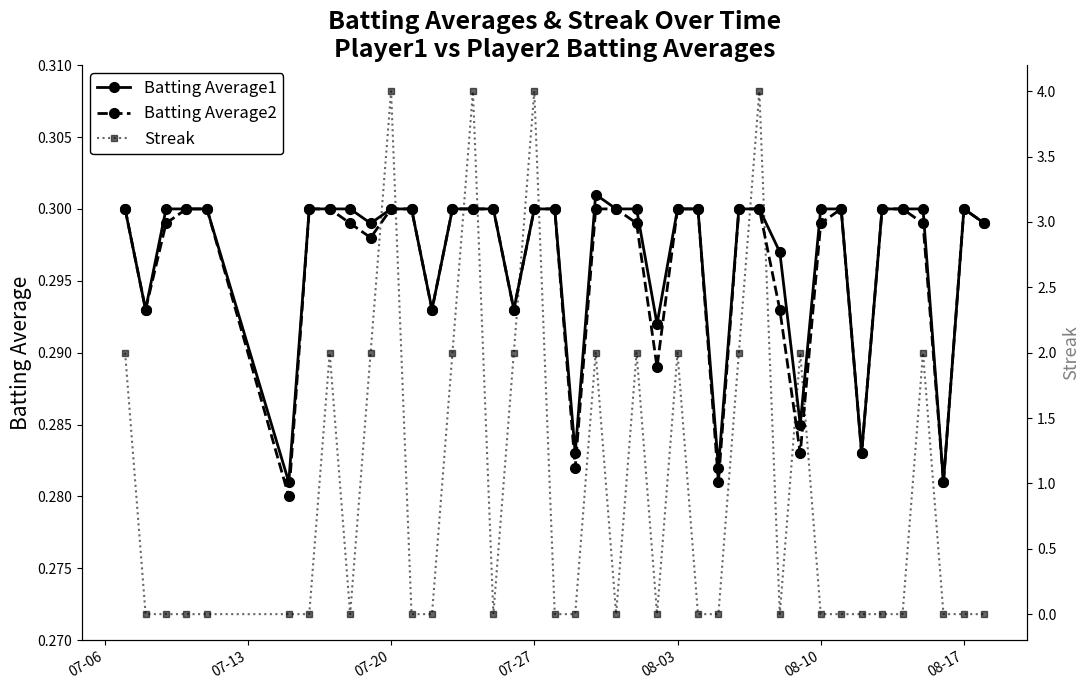

True or false: Batting Average1 has more than 1 points higher than both neighbors.

True